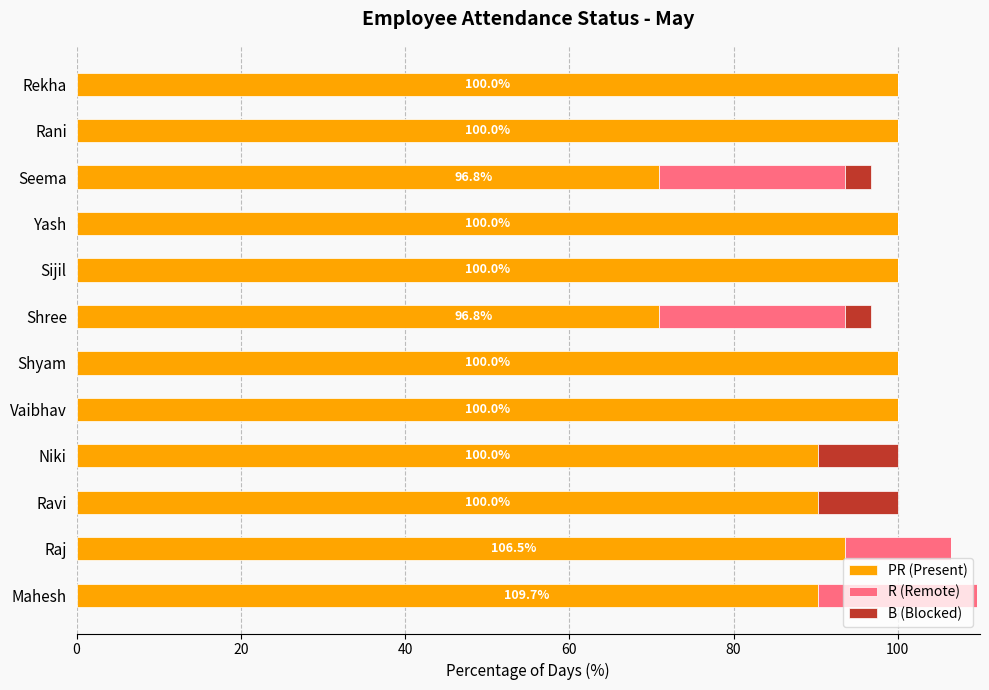

What is the total value across all series at Yash?

100.0